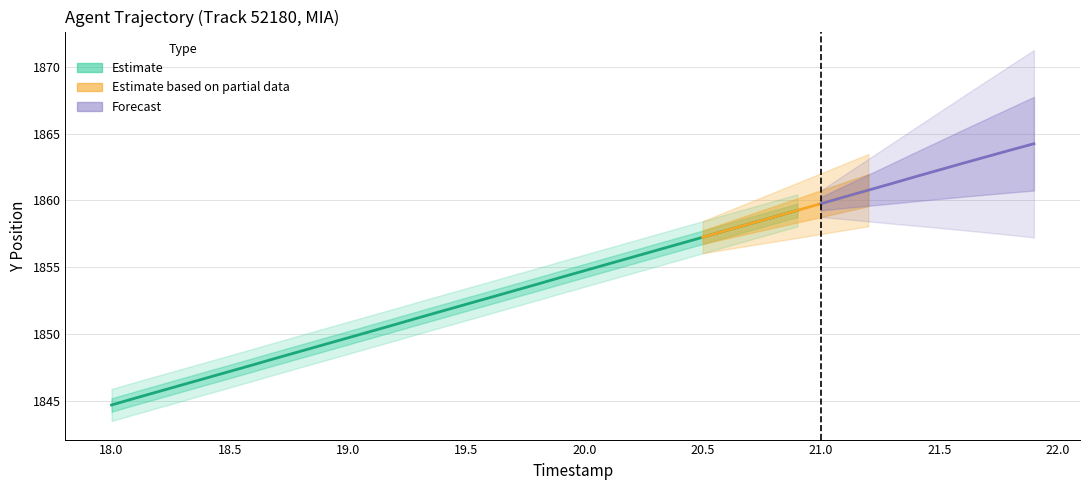

What is the sum of all Y values?

74179.8